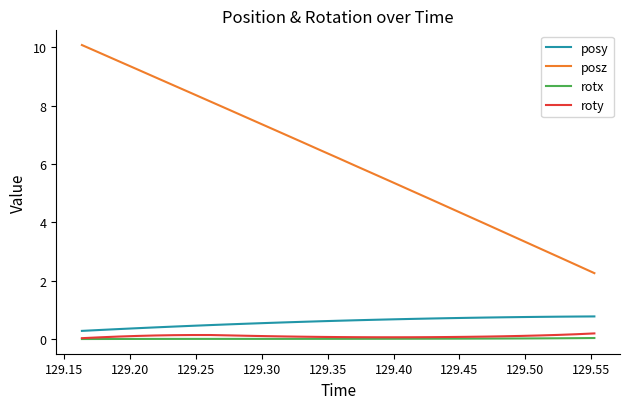

Which series has the largest total across all categories?

posz